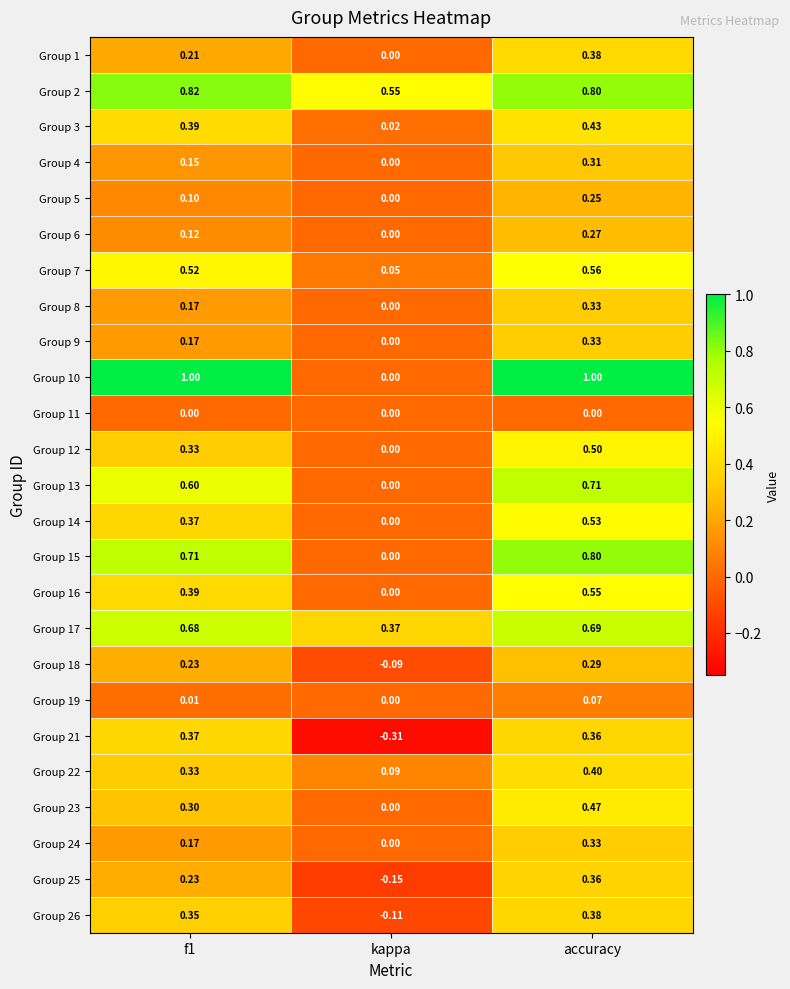

Which label corresponds to the smallest value in the chart?

kappa